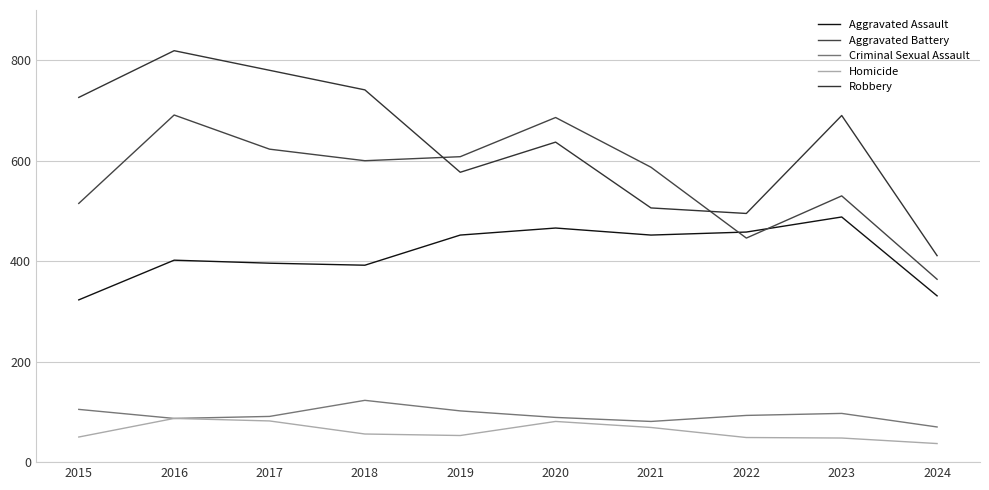

What is the approximate value of Homicide at 2020, to the nearest 5?

80